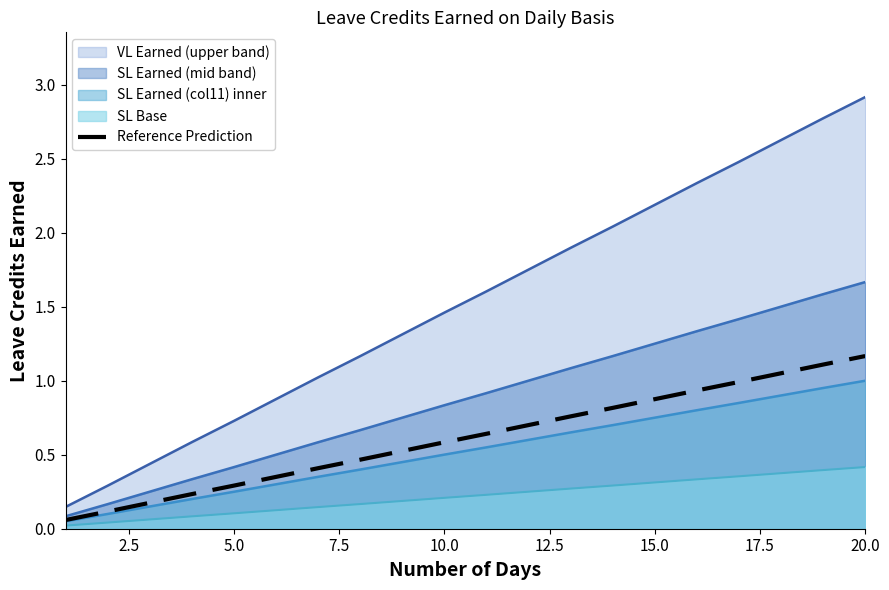

What is the smallest value displayed?

0.1